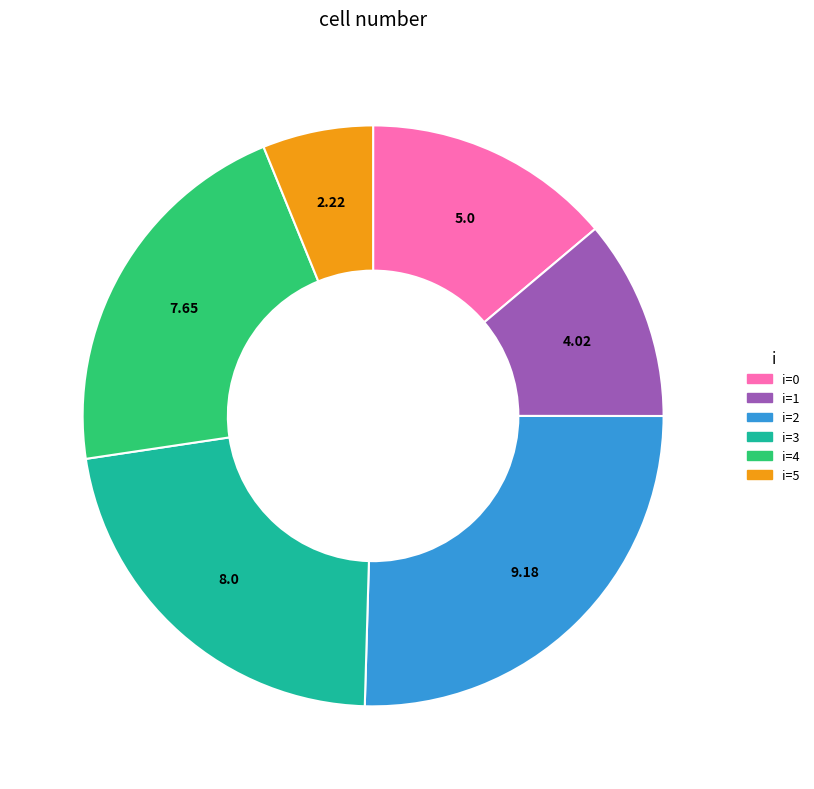

Is there any slice that represents more than half of the pie?

No